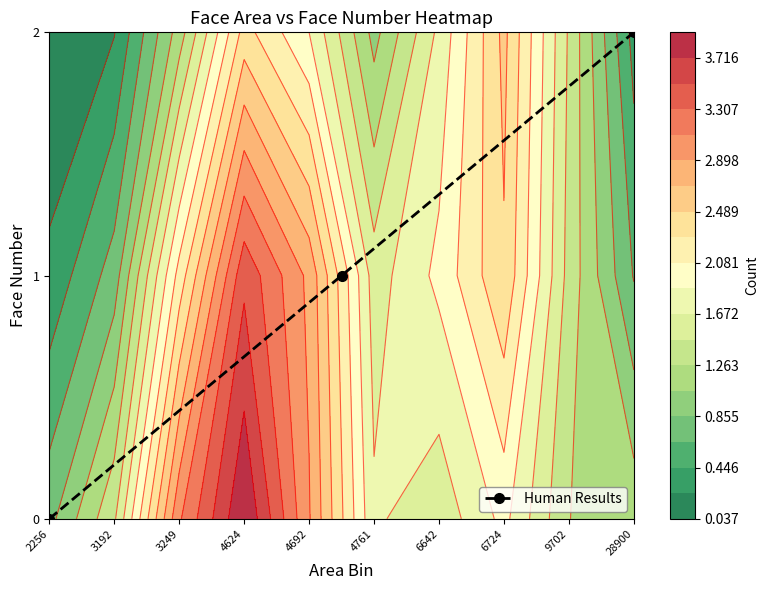

Which category has the highest value in the Human Results series?

28900